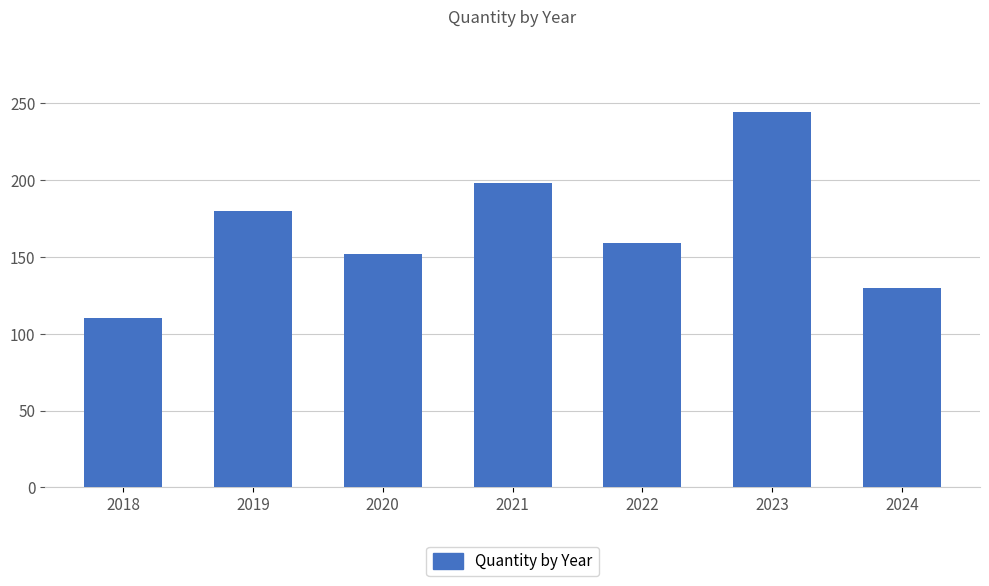

Count the number of data series in this chart.

1